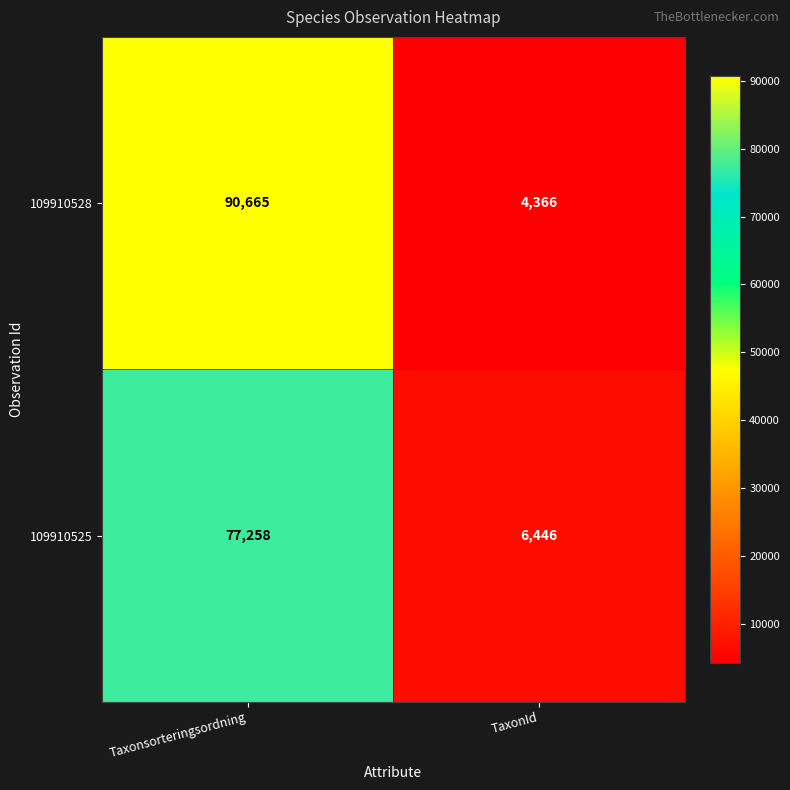

Which series has the largest total across all categories?

109910528